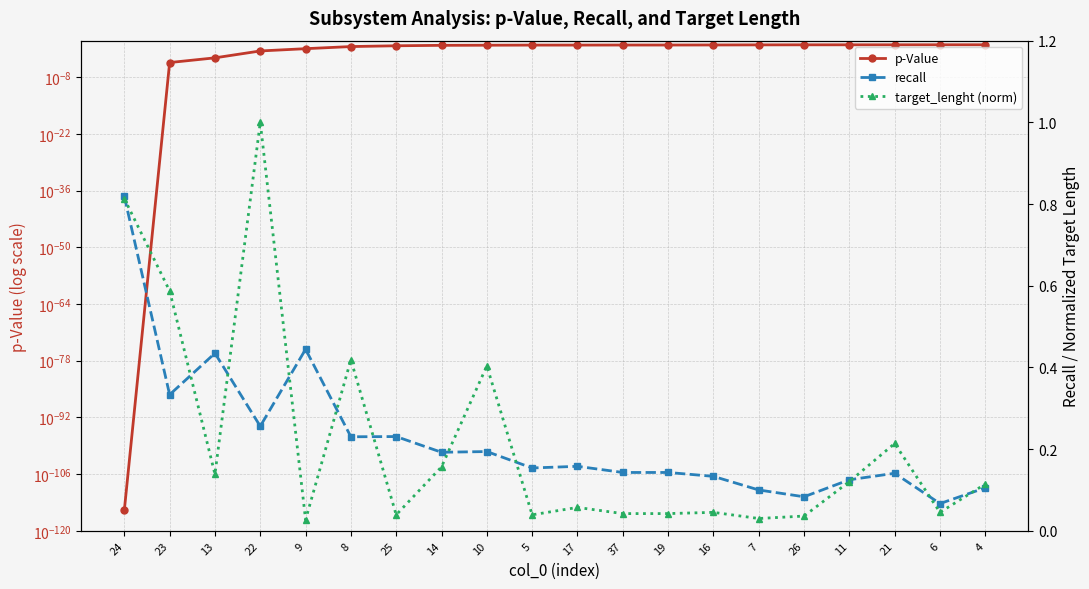

How many intersections are there between recall and p-Value?

1